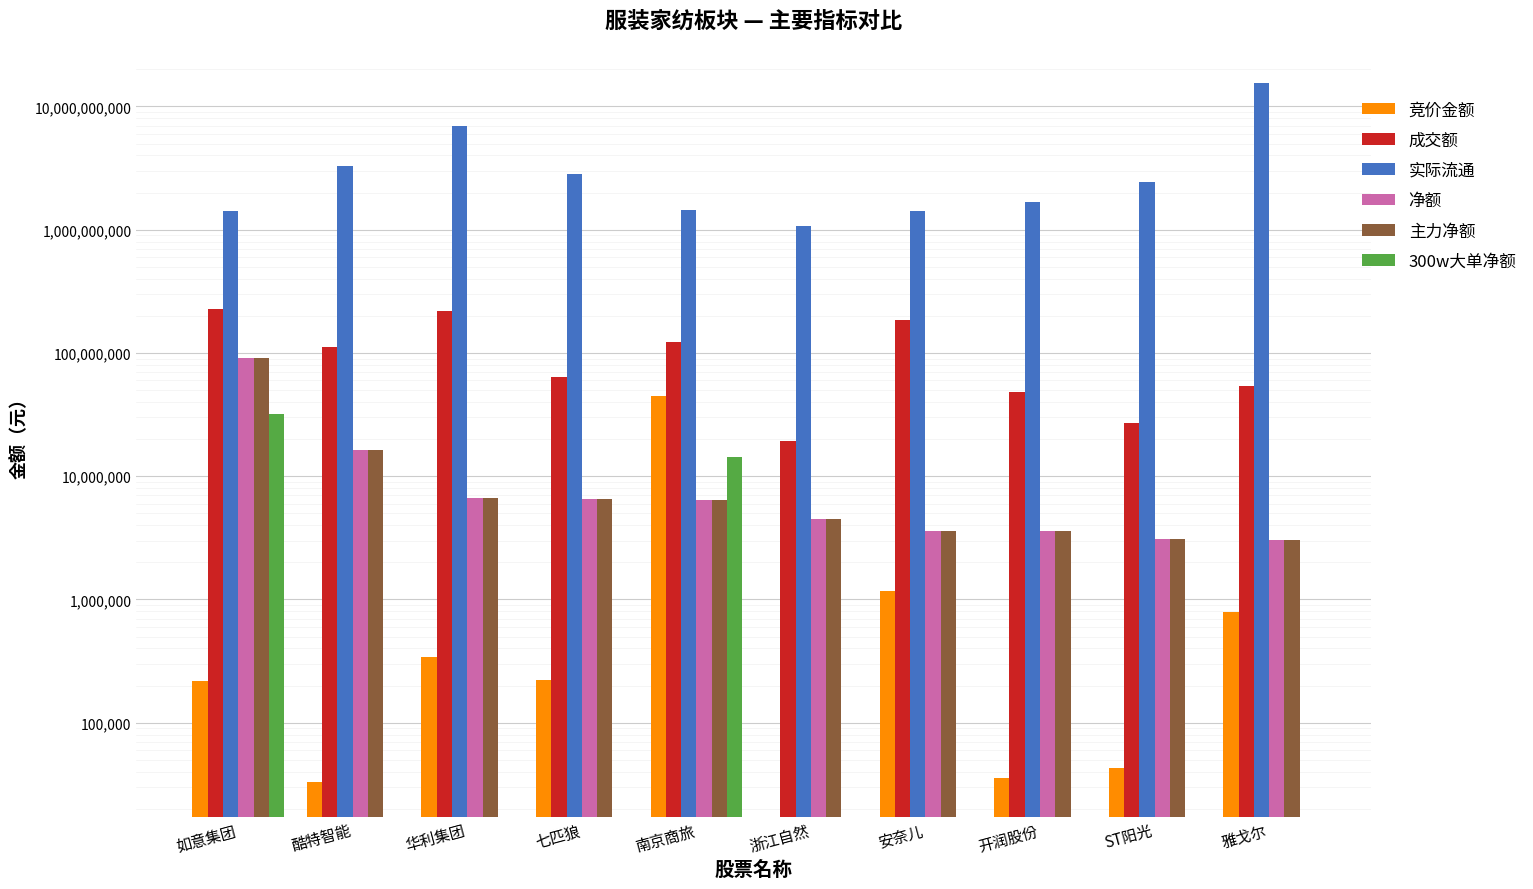

What is the average value of the 300w大单净额 series?

4649413